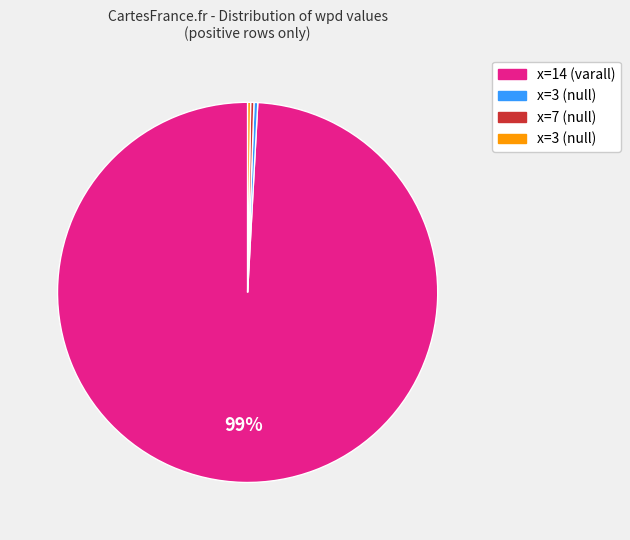

Is there any slice that represents more than half of the pie?

Yes